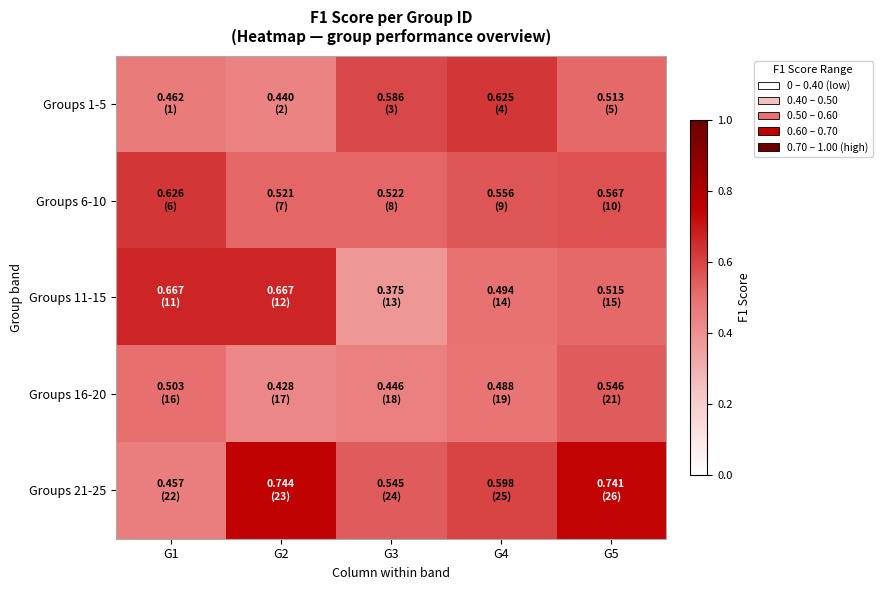

Which series changed the most between G4 and G5?

Groups 21-25